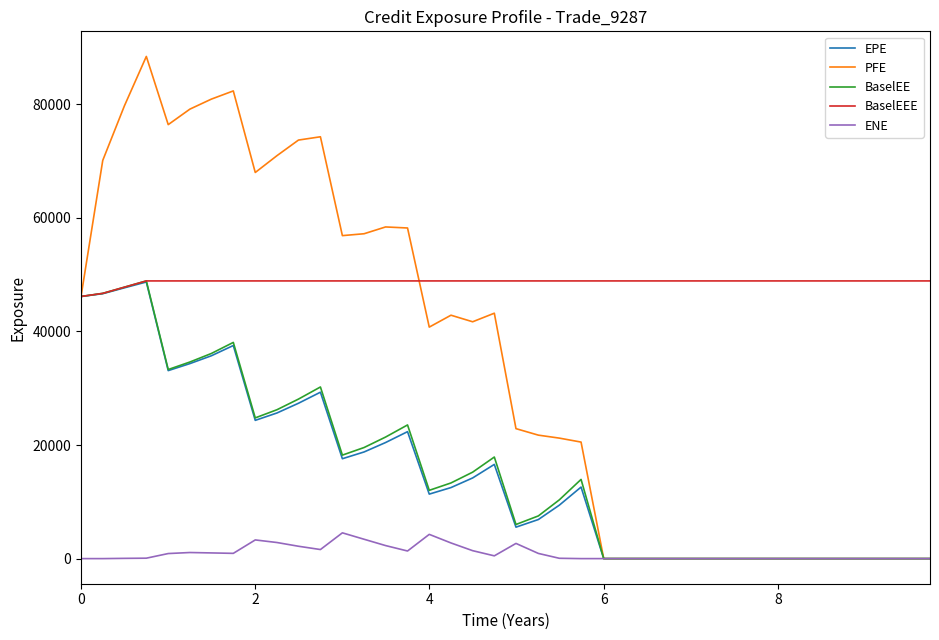

How many categories are shown in the chart?

40